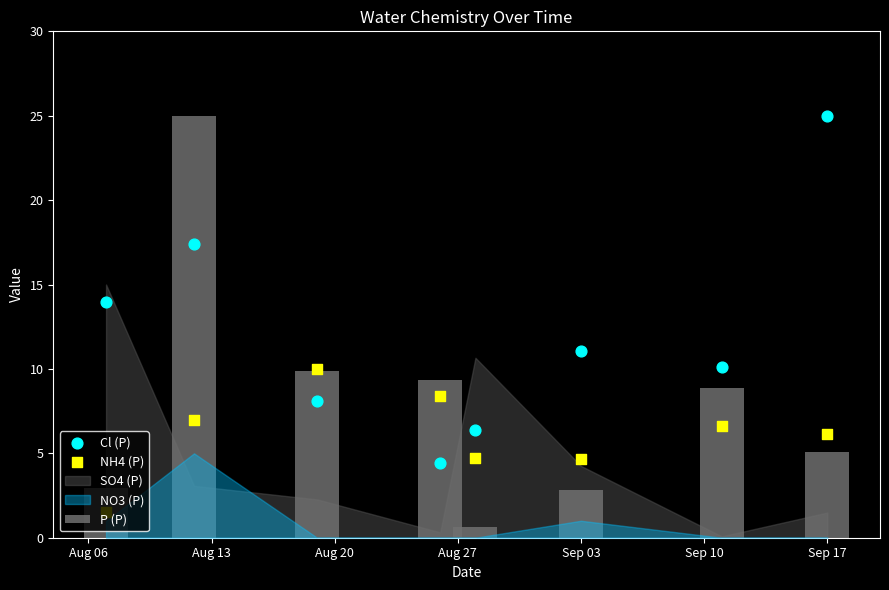

Which series has the largest total across all categories?

Cl (P)